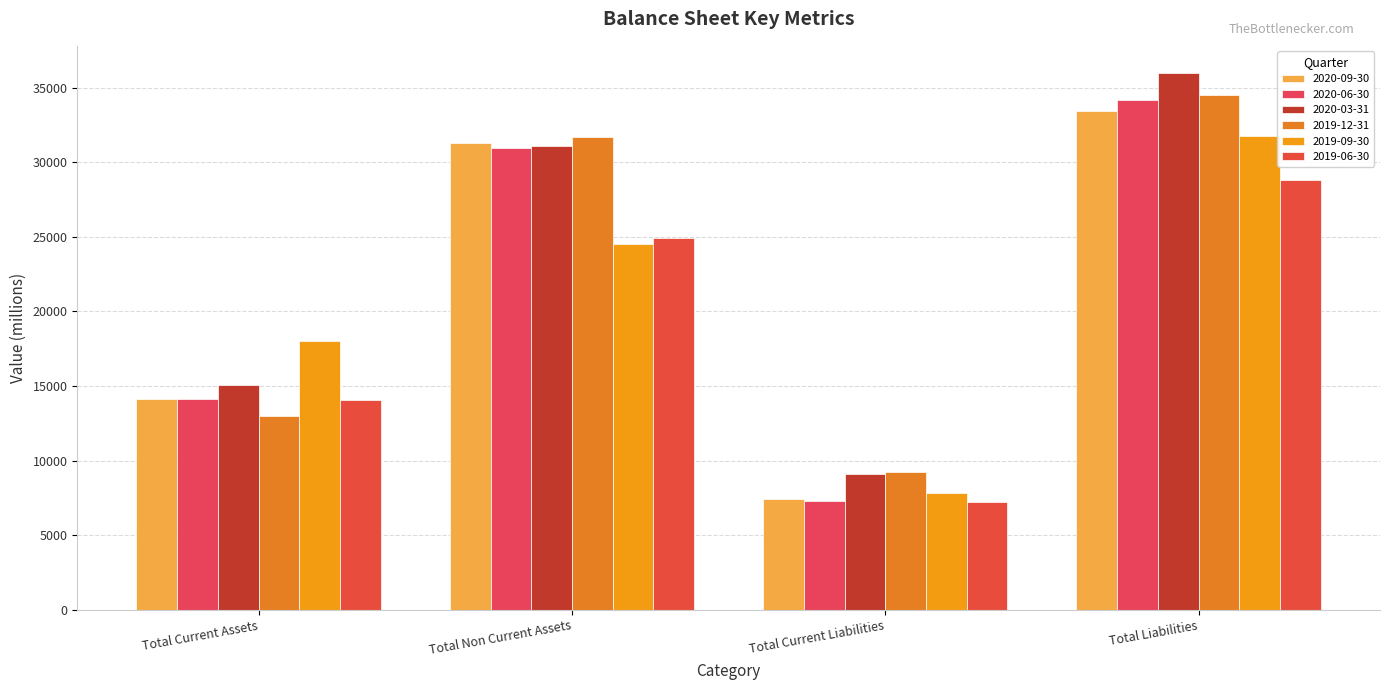

Which label corresponds to the smallest value in the chart?

Total Current Liabilities